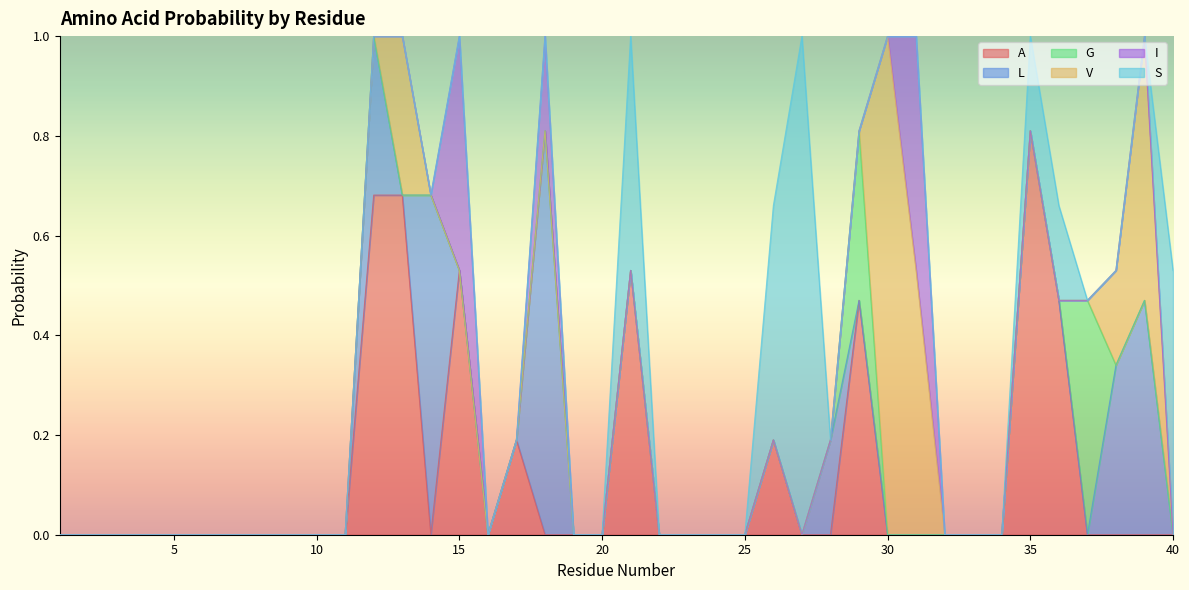

How many I values are between 0 and 1?

40